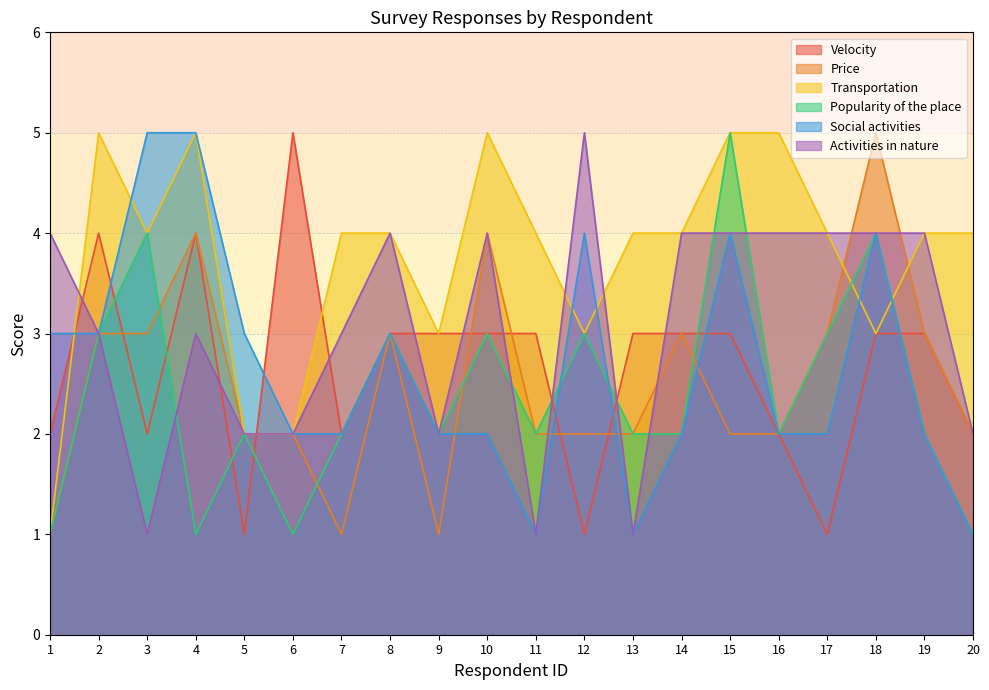

What is the difference between the Price values at 8 and 13?

1